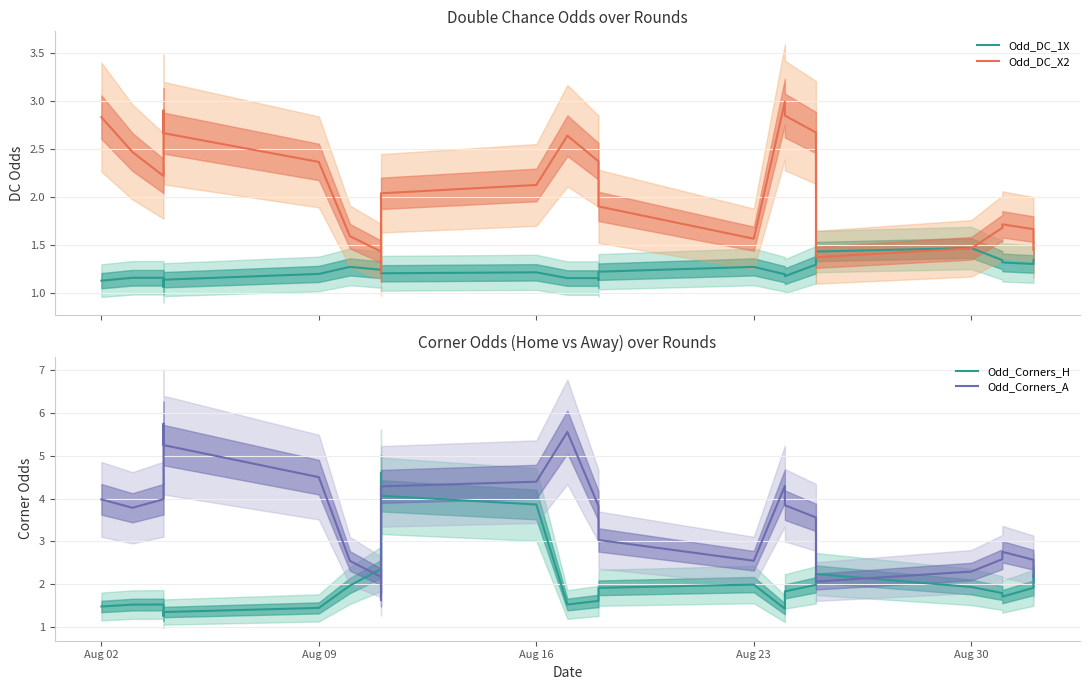

Is the value of Odd_Corners_H at 14 greater than the value of Odd_DC_1X at 12?

Yes